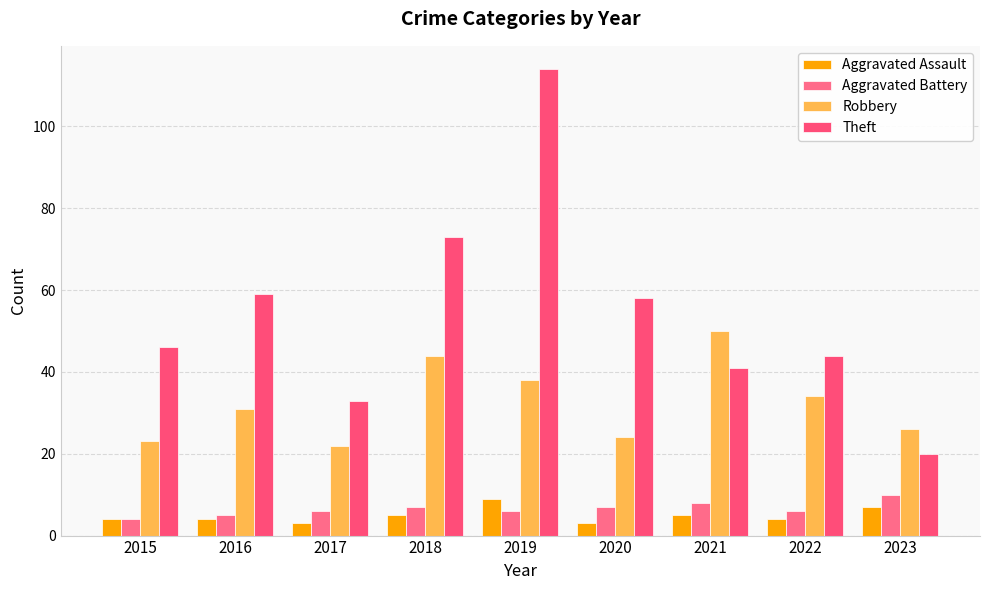

How many bars are there in total?

36